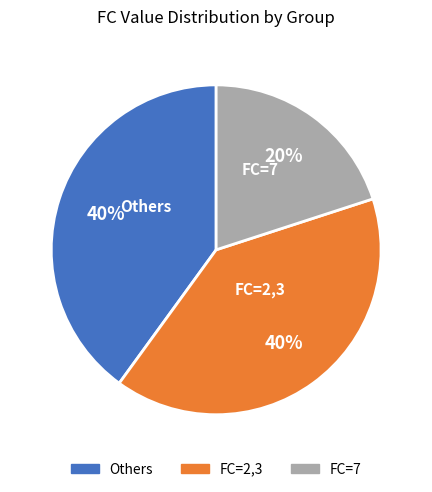

The FC=2,3 slice represents 40% of the pie. True or false?

True